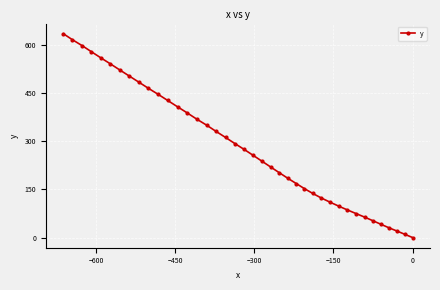

What is the difference between the second highest and minimum values?

614.8